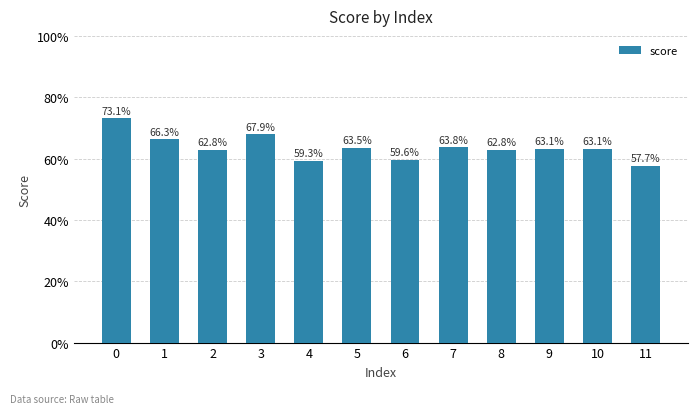

Are the bars horizontal?

No